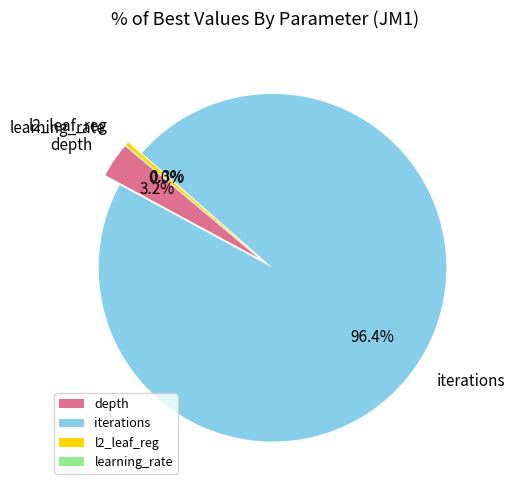

To the nearest percent, what portion does iterations represent?

96%